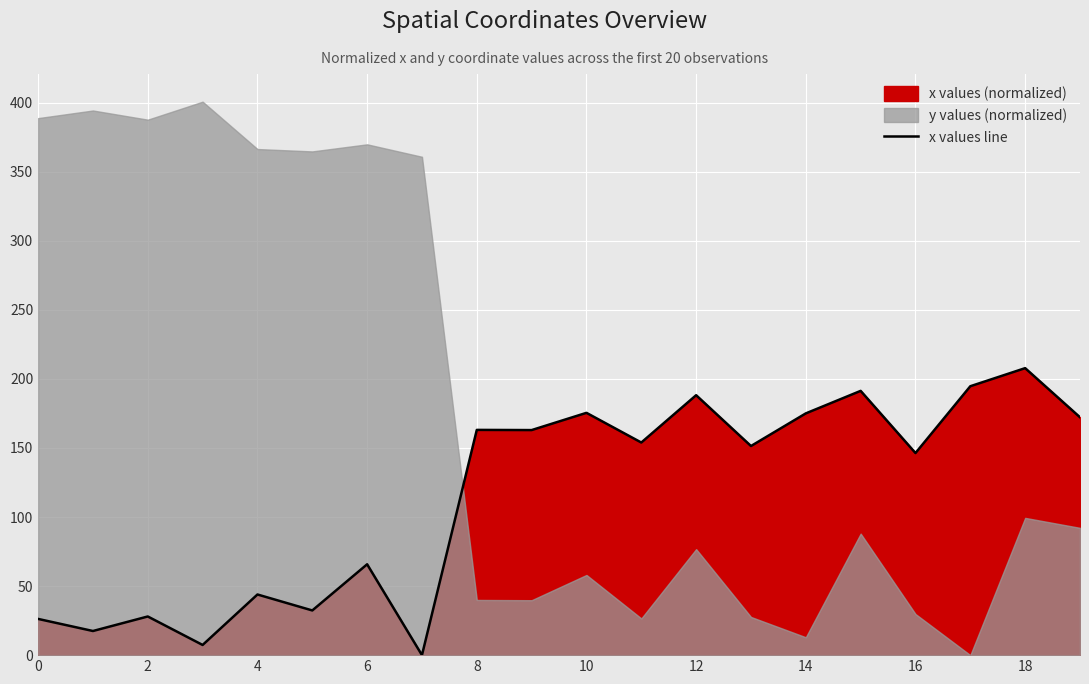

True or false: the data has more than 1 interior local peaks.

True